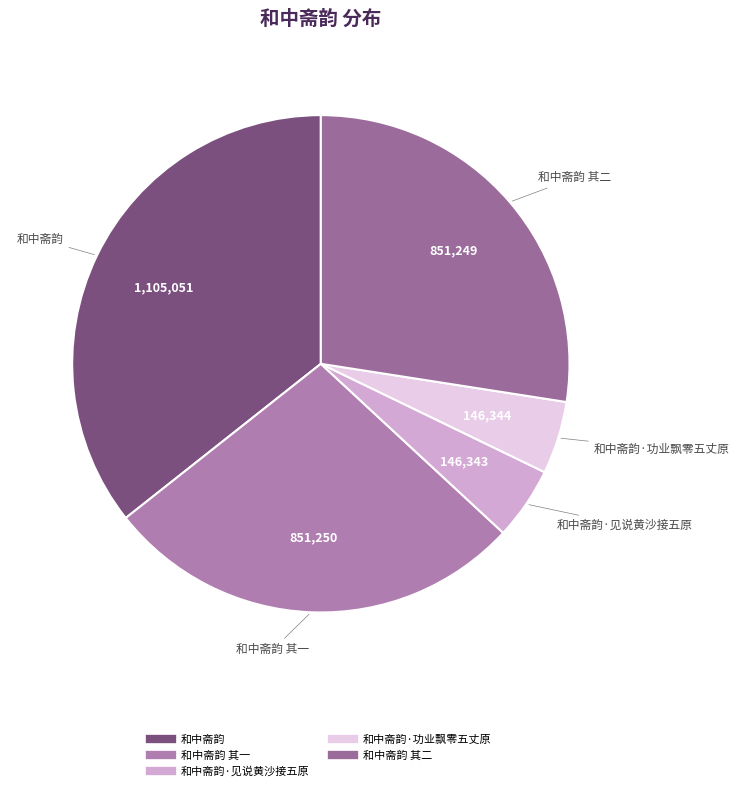

To the nearest percent, what is the difference between the largest and smallest slice percentages?

31%